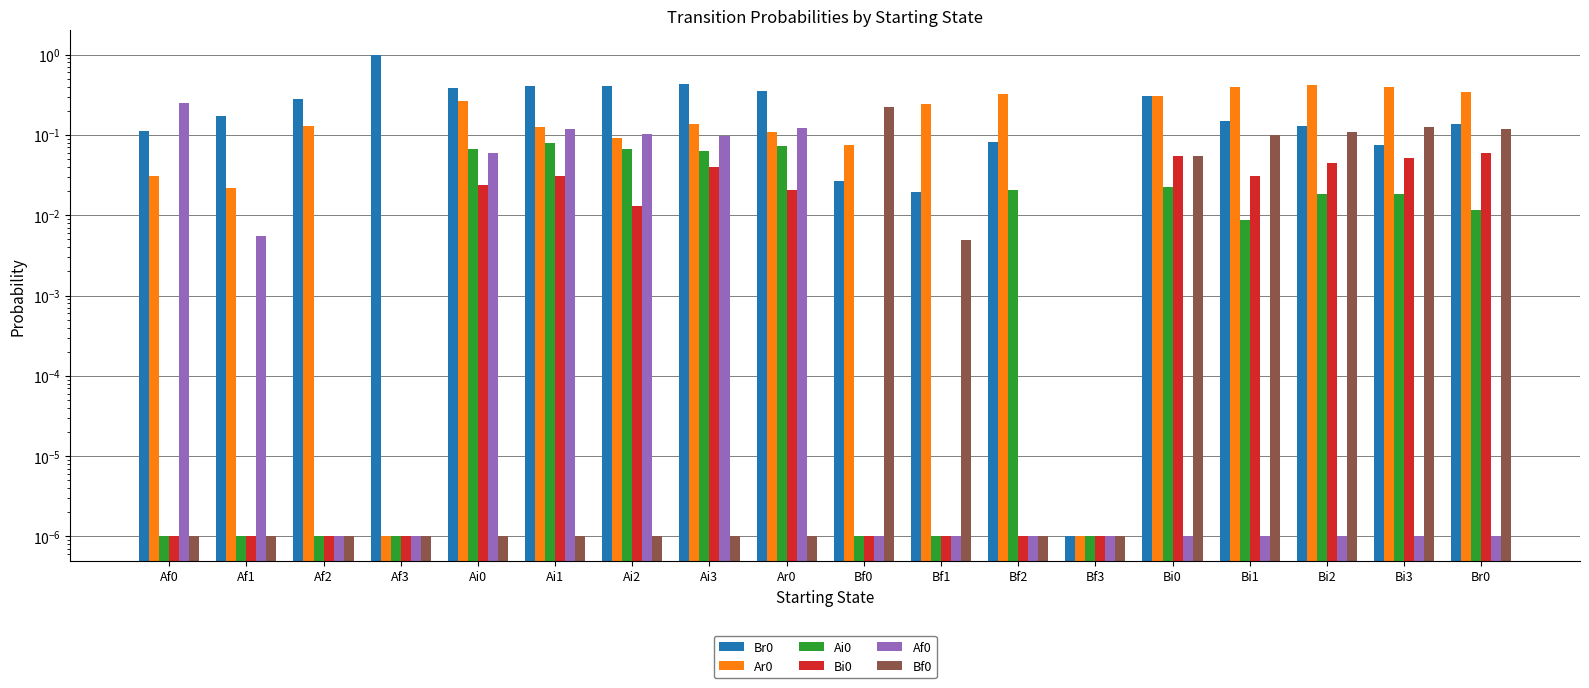

Which label corresponds to the smallest value in the chart?

Bf3